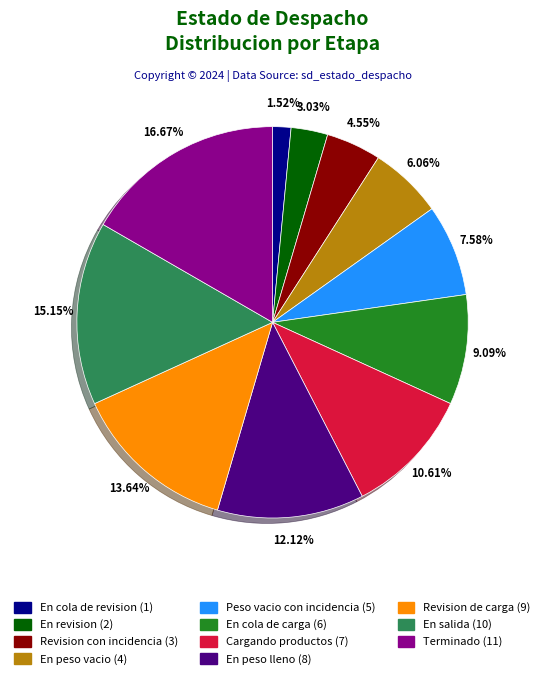

What portion of the pie excludes En cola de revision?

98.5%